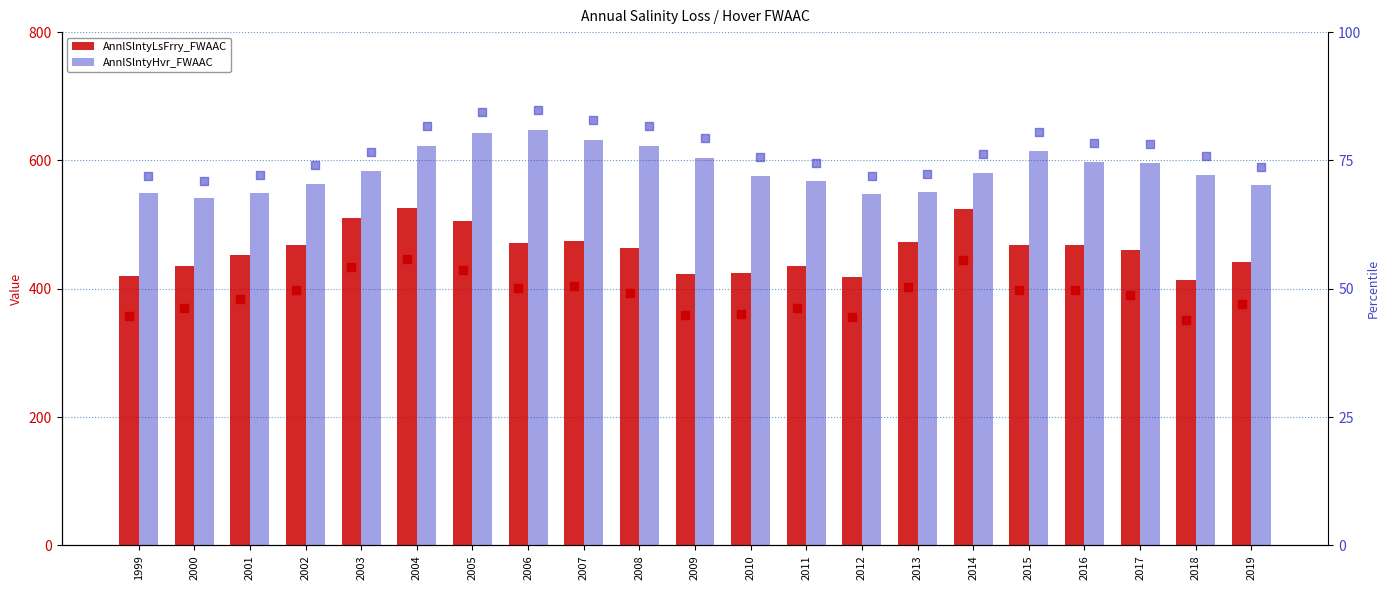

Which series contains the lowest Y value?

AnnlSlntyLsFrry_FWAAC